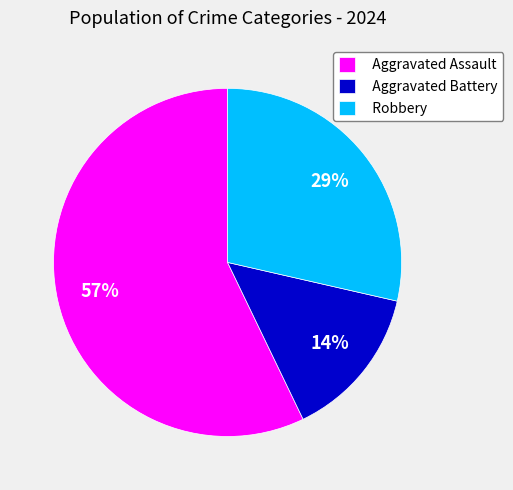

Does Aggravated Battery account for over 50% of the chart?

No